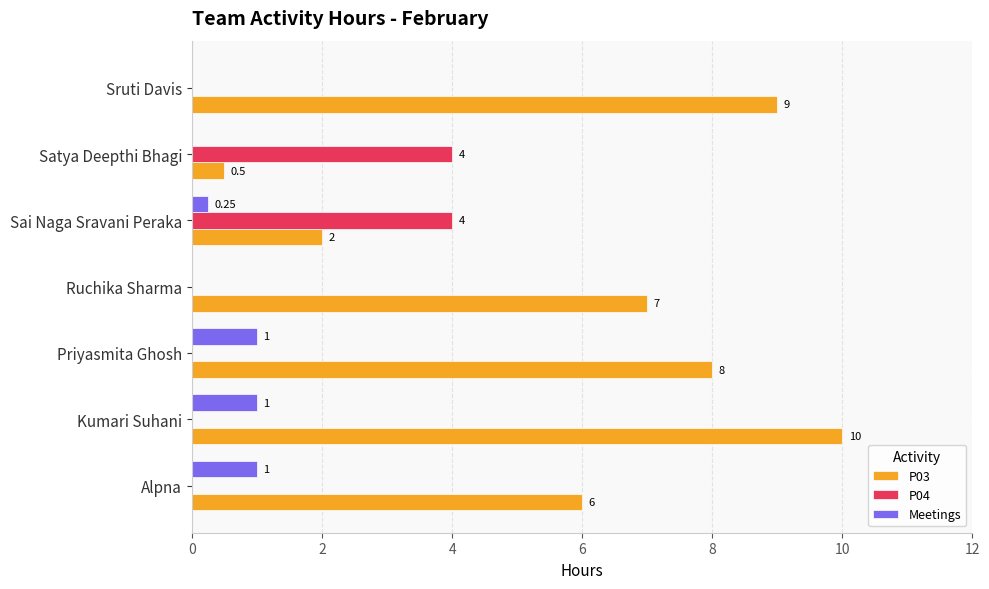

What is the sum of all P03 values?

42.5